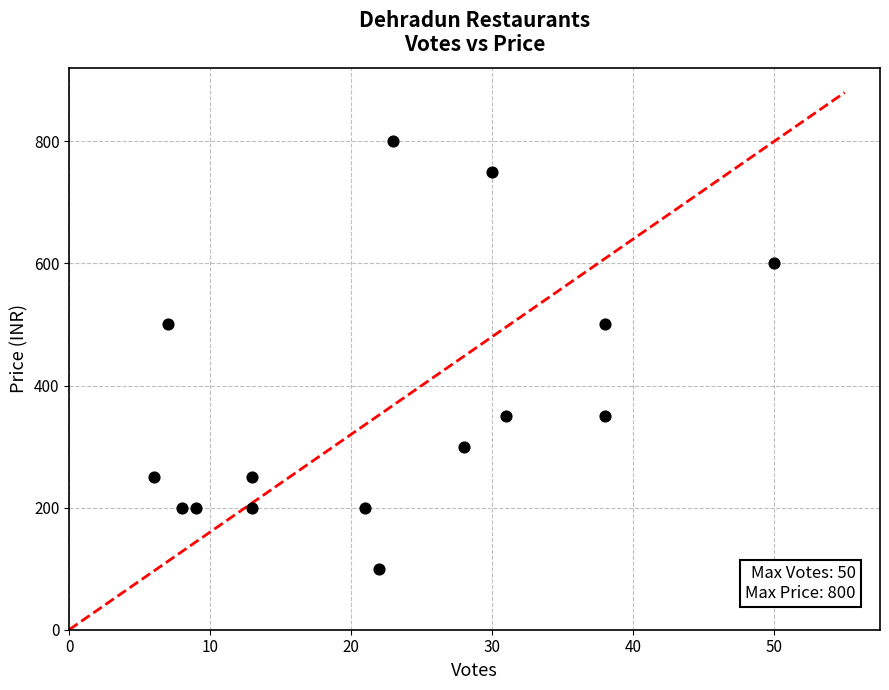

What is the range of Y values (max minus min)?

700